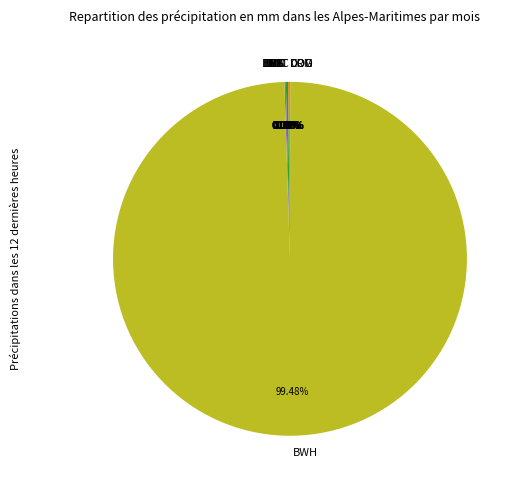

Which category has the biggest portion of the pie?

BWH